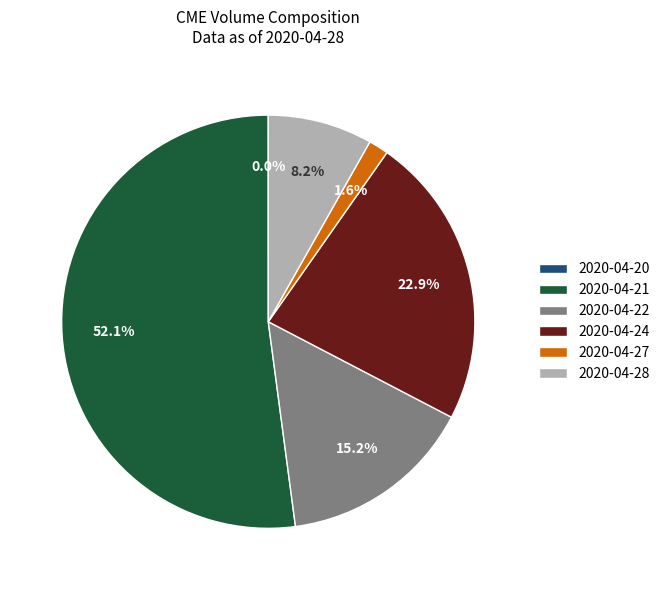

To the nearest percent, what percentage of the pie is 2020-04-24?

23%